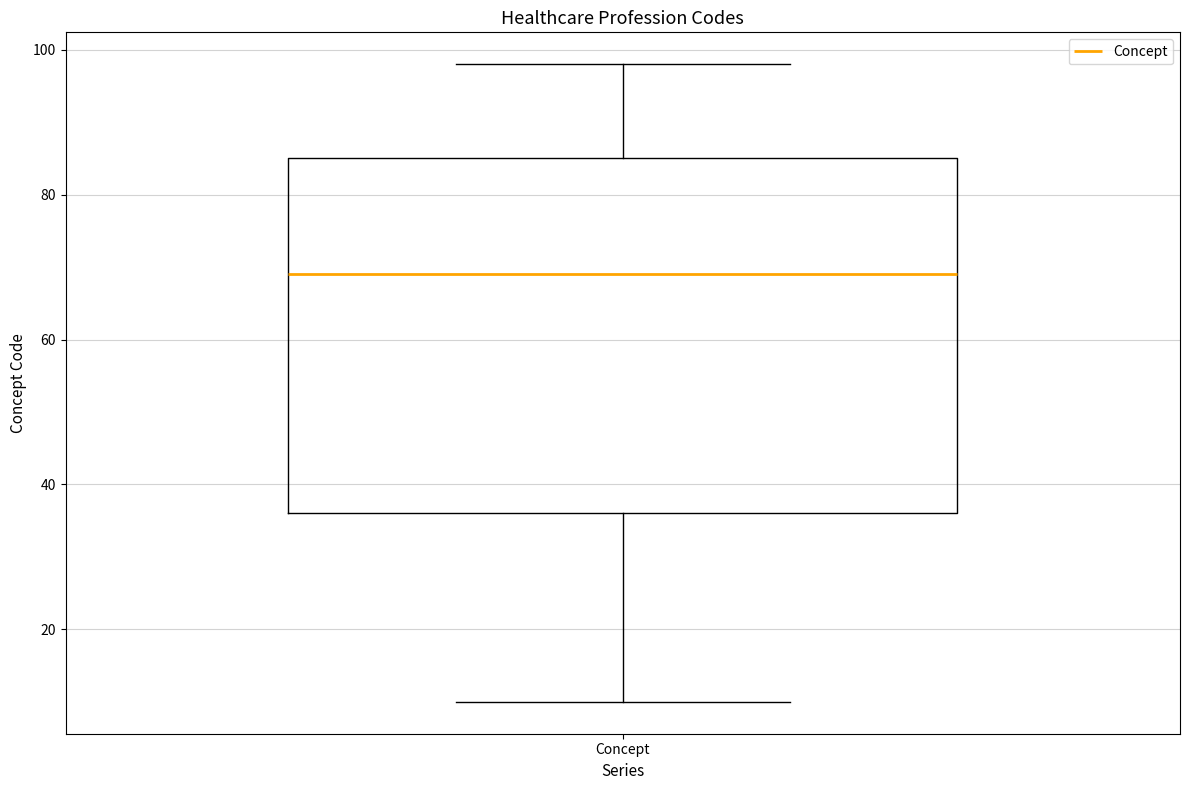

Where does the upper whisker of the box for Concept end on the y-axis? The values are not printed on the chart, so give them approximately, as read against the axis.

98